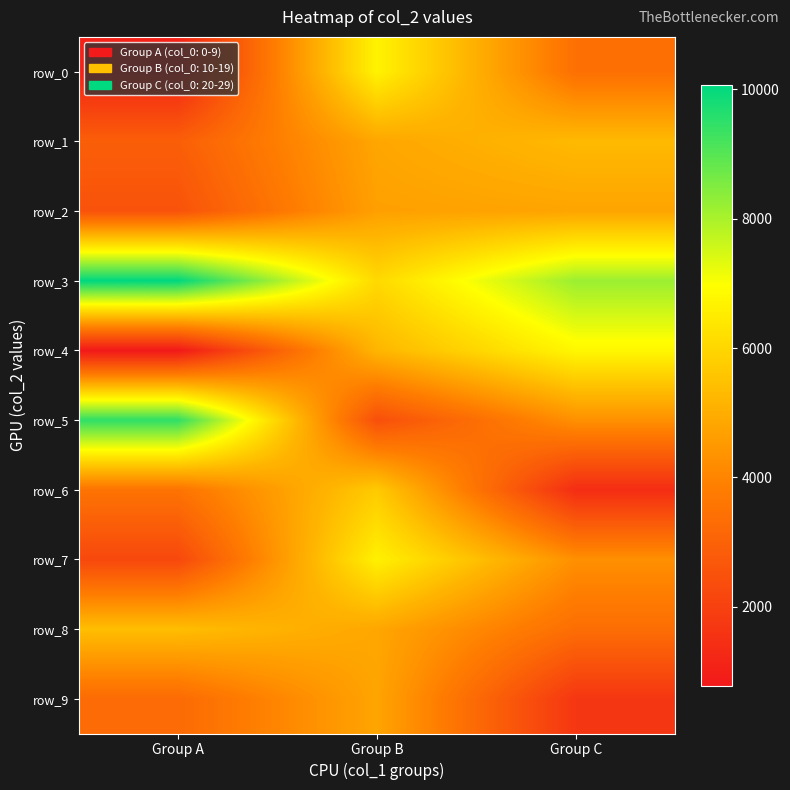

Between Group C and Group B, which is larger?

Group B